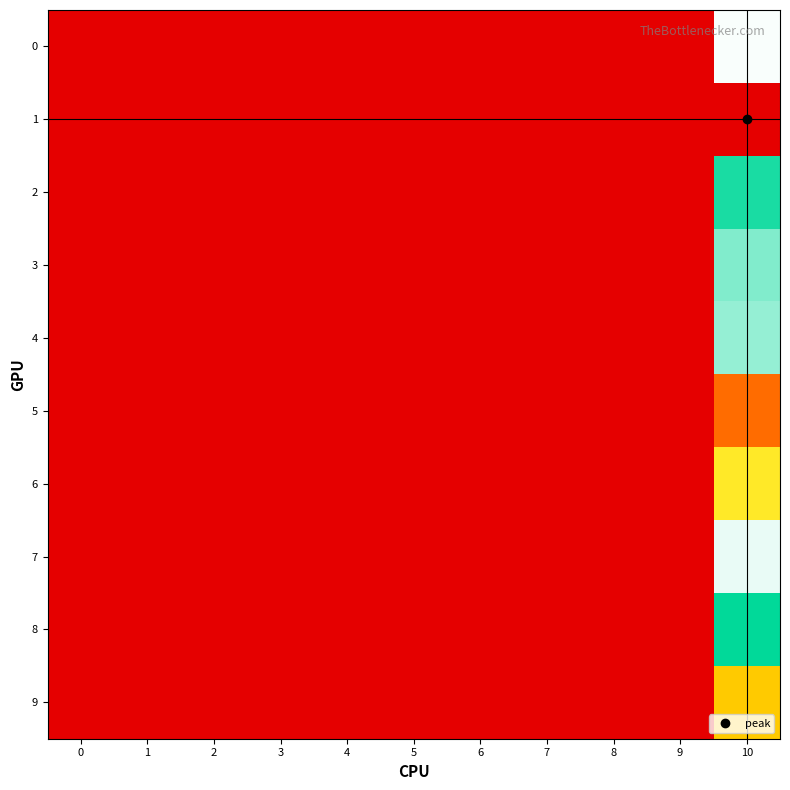

Which series has the largest total across all categories?

1